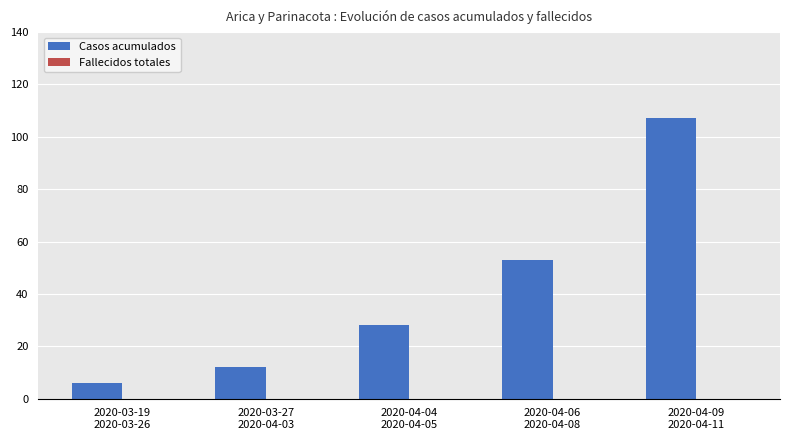

What is the value of the 1st bar from the left?

6